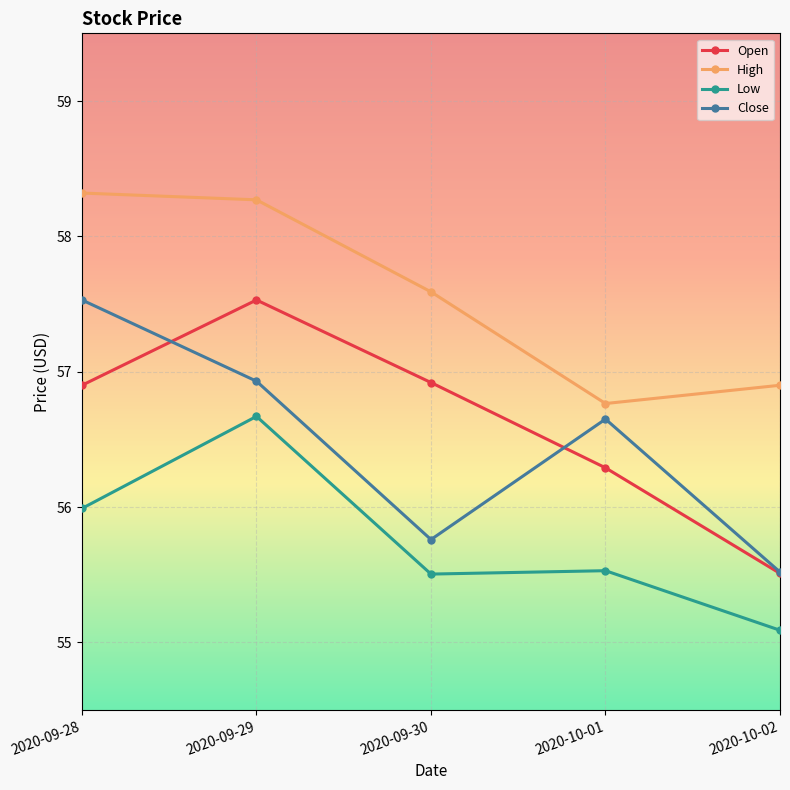

Between 2020-09-29 and 2020-10-01, which series saw the biggest shift?

High